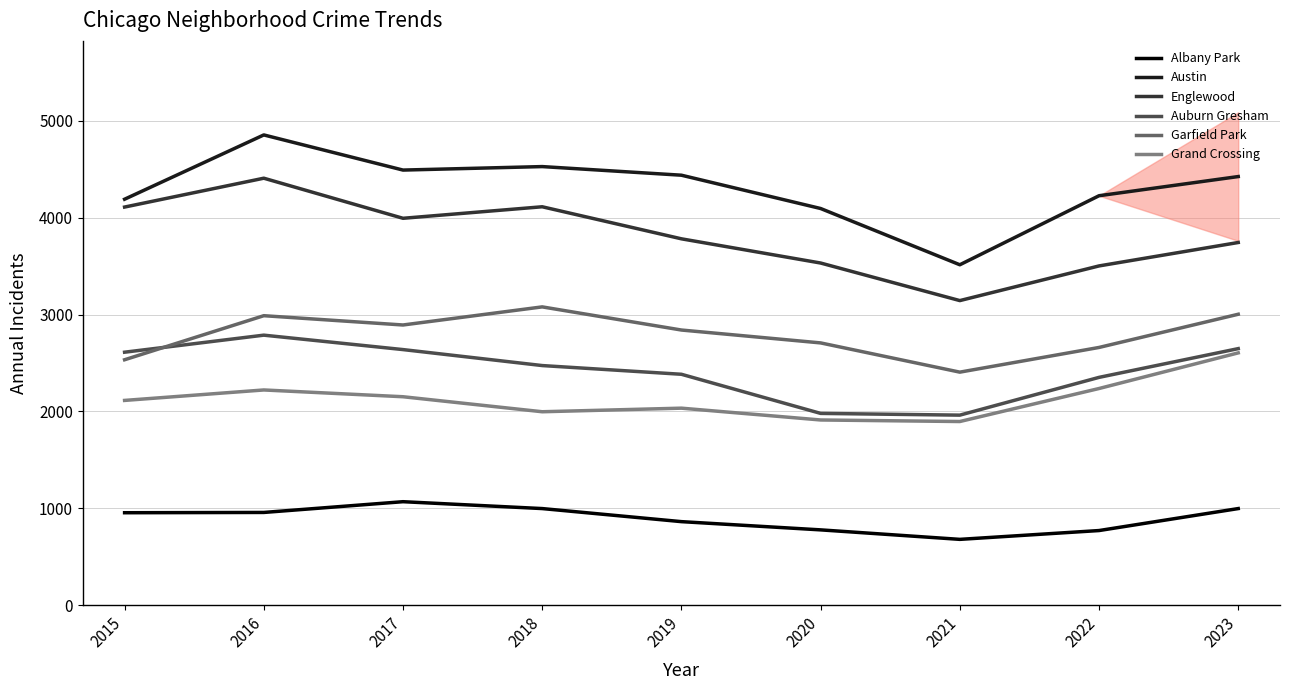

At 2022, list the series in order from smallest to largest.

Albany Park, Grand Crossing, Auburn Gresham, Garfield Park, Englewood, Austin